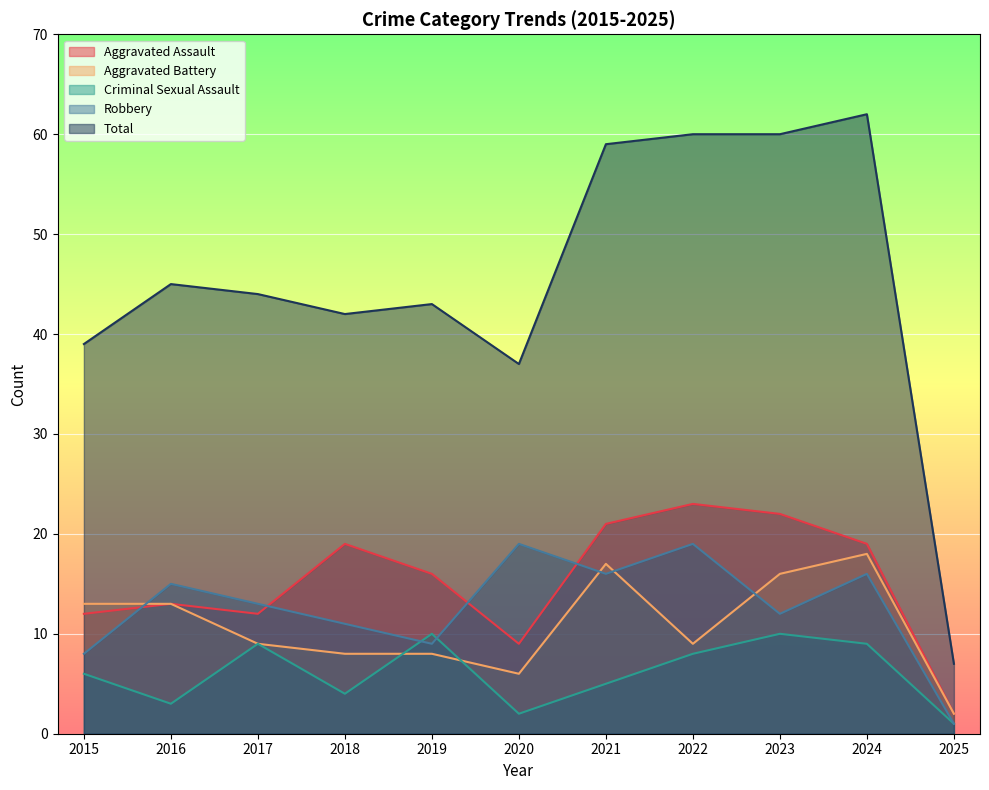

In Aggravated Battery, how many points are lower than both neighbors (excluding endpoints)?

2